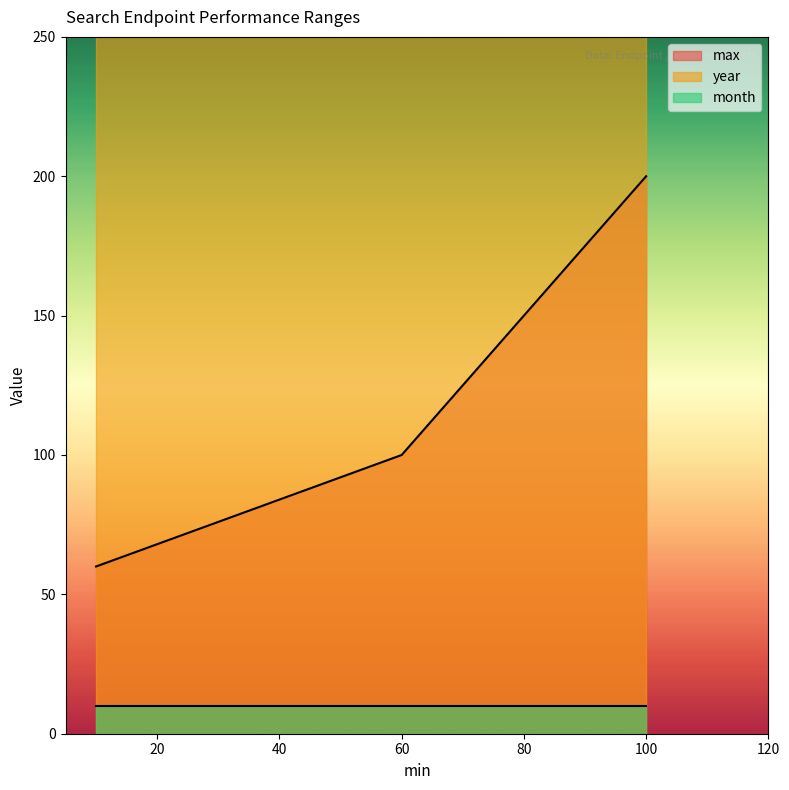

At which label does max reach its peak?

100